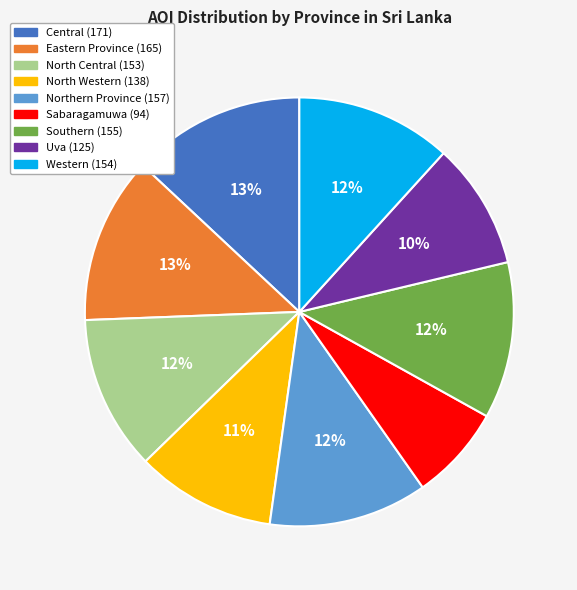

To the nearest percent, what percentage of the pie is North Central?

12%